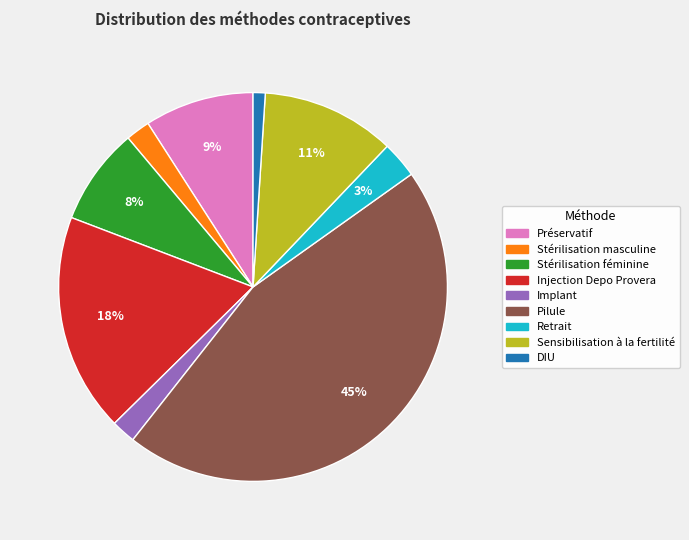

True or false: Pilule accounts for 45% of the total.

True